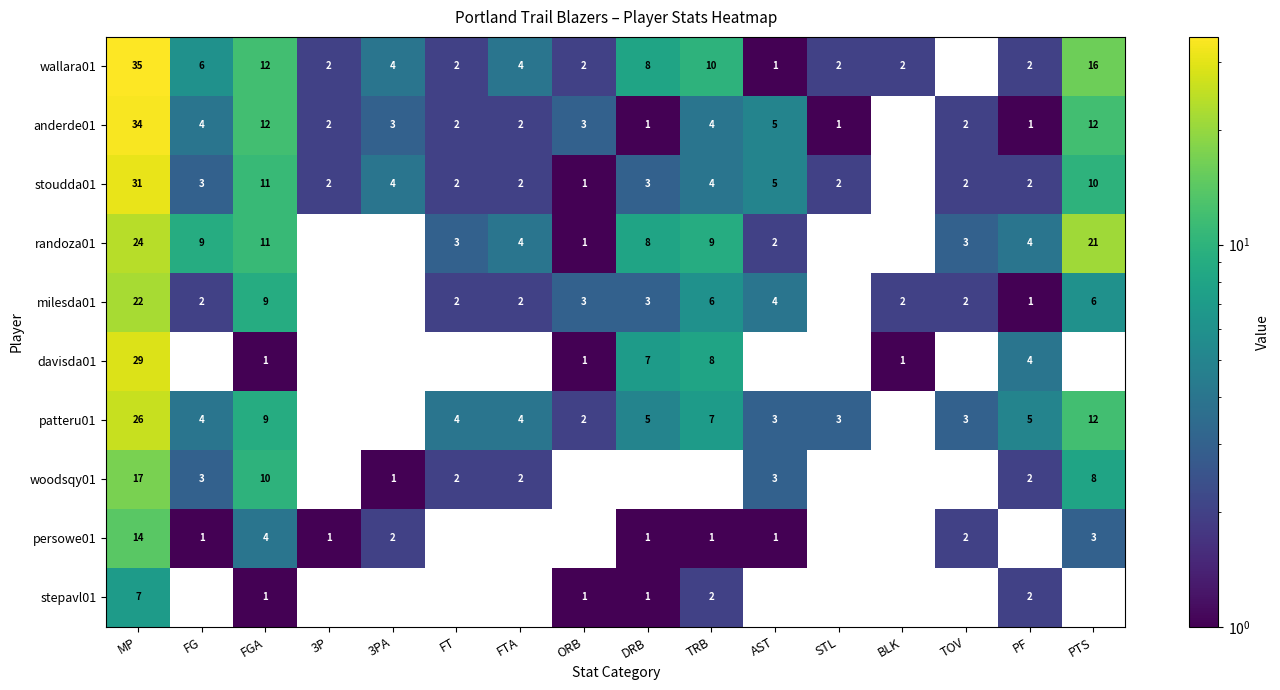

What is the sum of the stoudda01 values at DRB and MP?

34